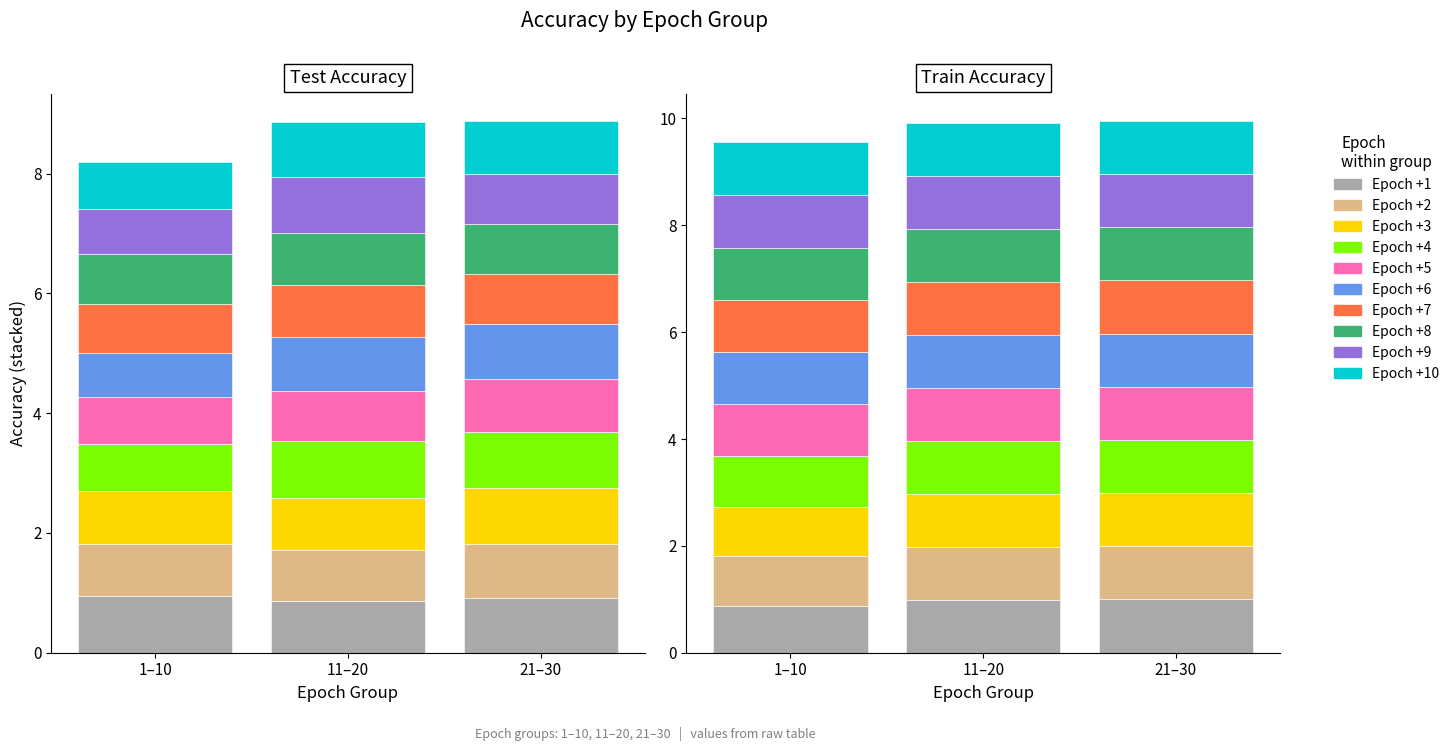

Does the chart contain any negative values?

No